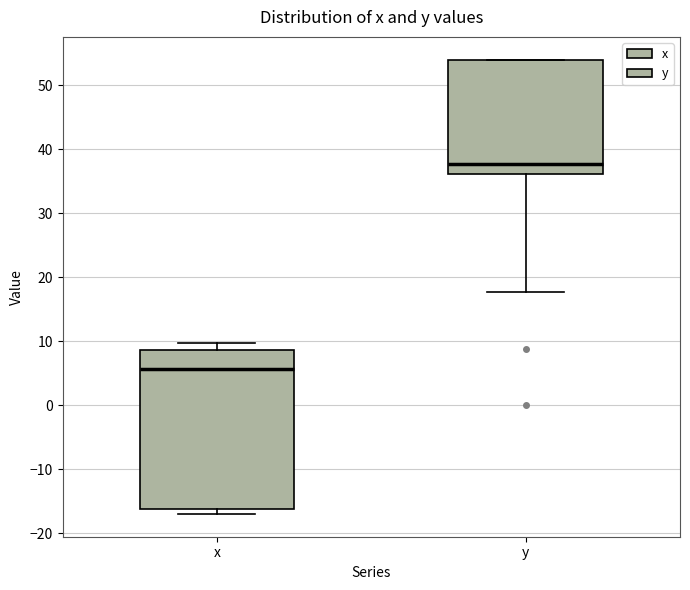

Reading left to right, read every box against the y-axis: the position of its median line, the range the box covers, and the ends of its whiskers. The values are not printed on the chart, so give them approximately, as read against the axis.

x: median 6, box -16 to 9, whiskers -17 to 10
y: median 38, box 36 to 54, whiskers 18 to 54